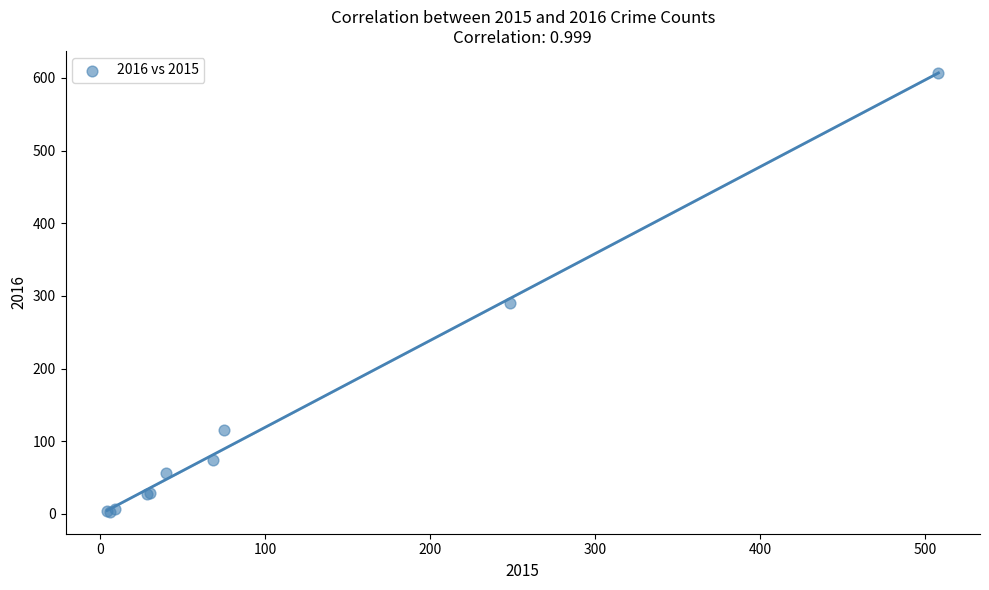

What Y value in the scatter plot is closest to 305?

291